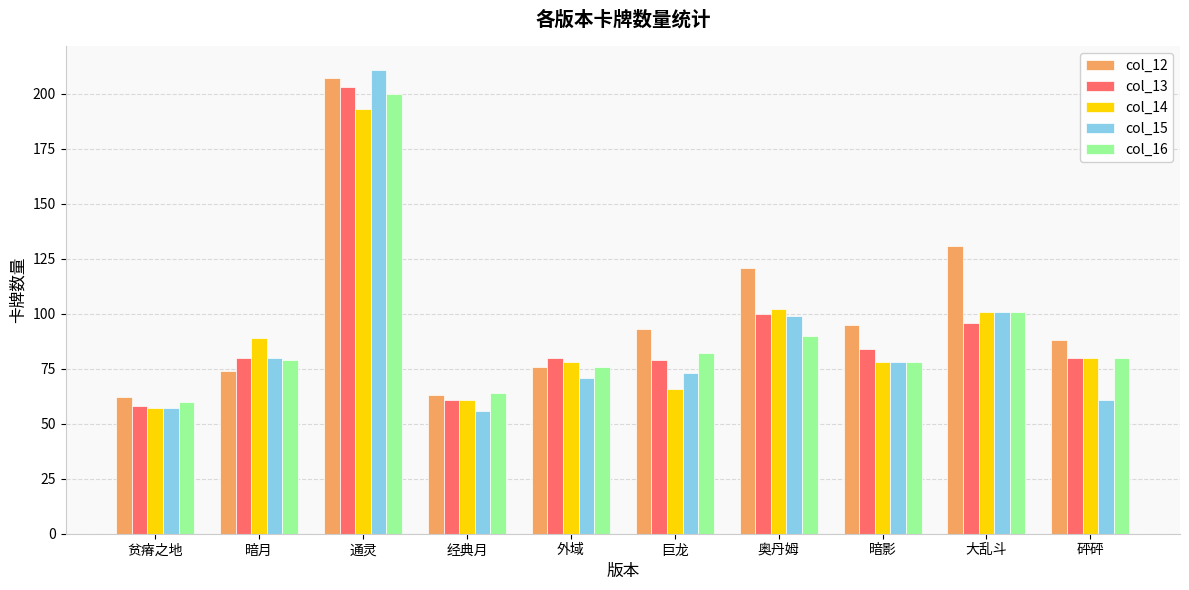

What is the label of the 1st bar from the left?

贫瘠之地